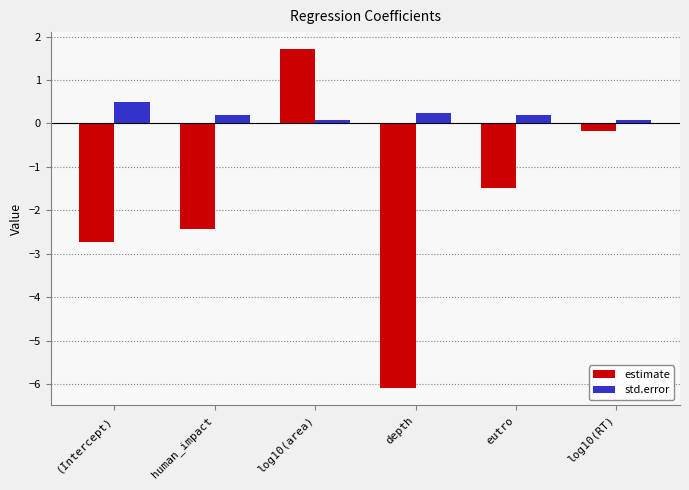

Reading right to left, list all the values displayed in this chart.

estimate: log10(RT)=-0.2	eutro=-1.5	depth=-6.1	log10(area)=1.7	human_impact=-2.4	(Intercept)=-2.7
std.error: log10(RT)=0.1	eutro=0.2	depth=0.3	log10(area)=0.1	human_impact=0.2	(Intercept)=0.5